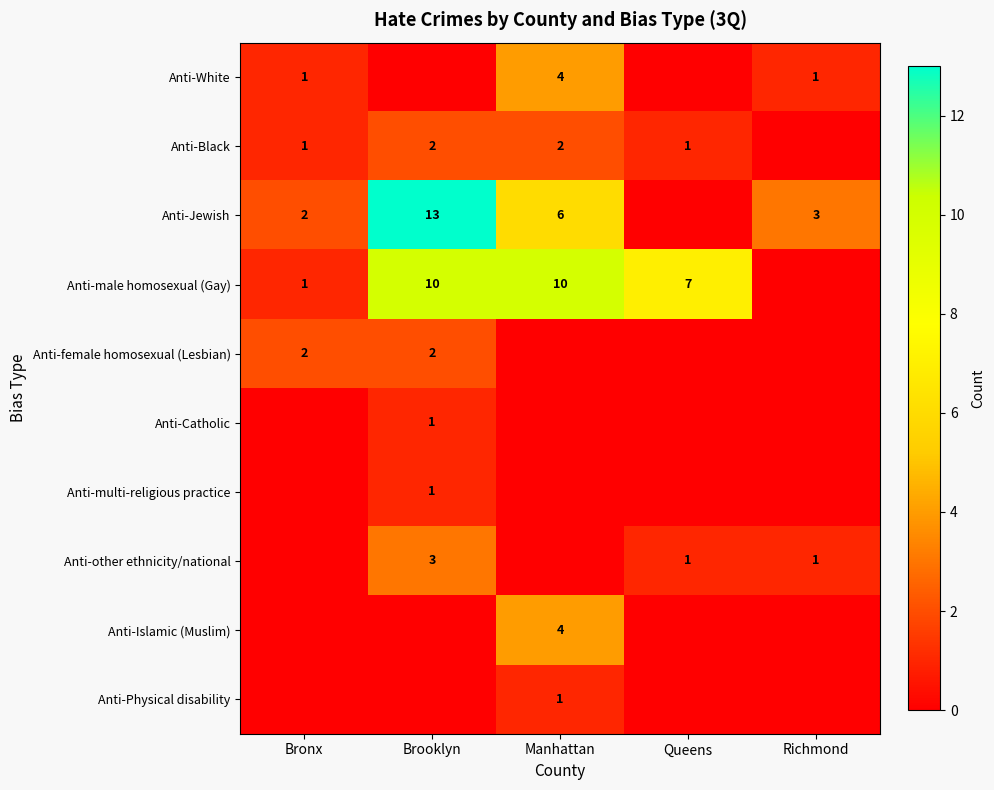

Between Manhattan and Richmond, which is larger?

Manhattan